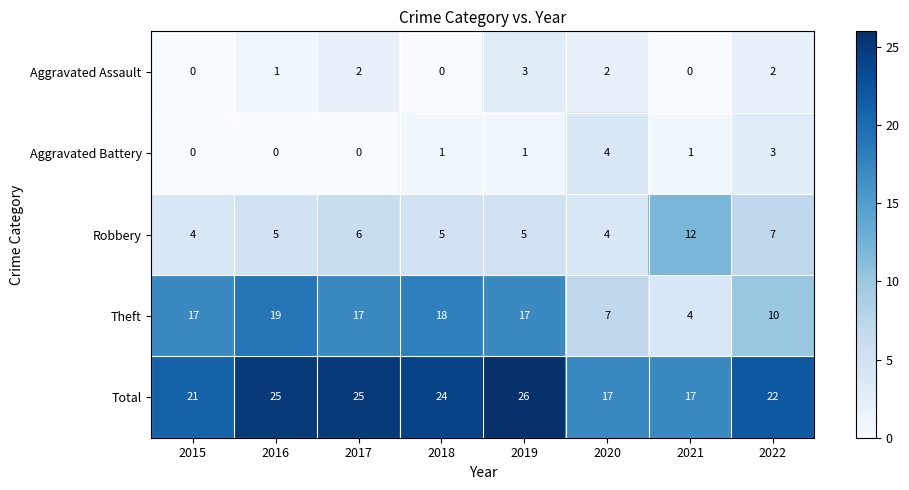

What is the lowest value of the Total series?

17